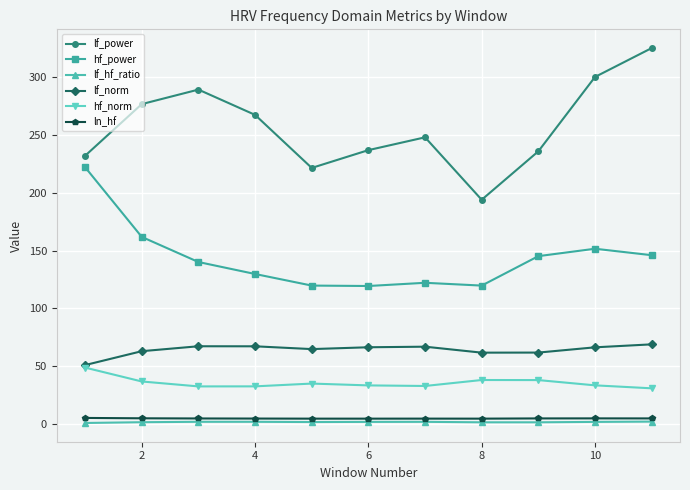

True or false: lf_power and hf_norm cross at least once.

False